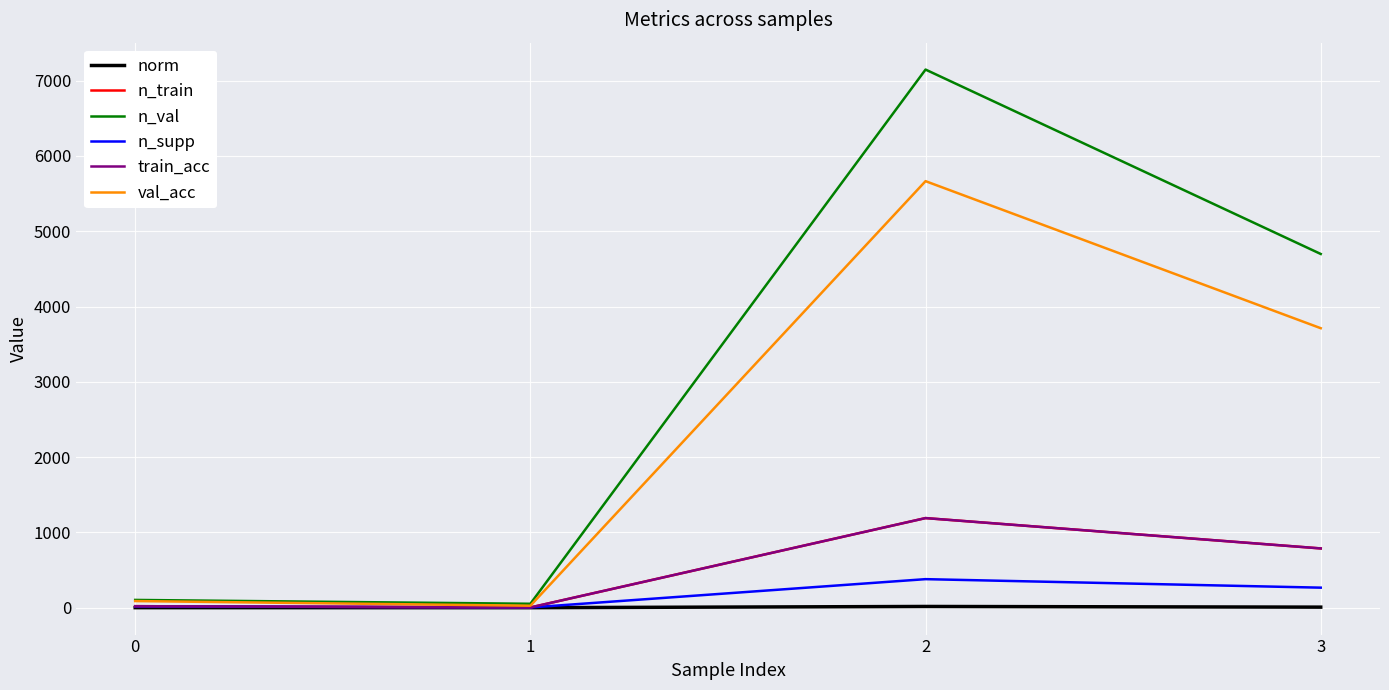

Does the chart display data point markers on the line(s)?

No